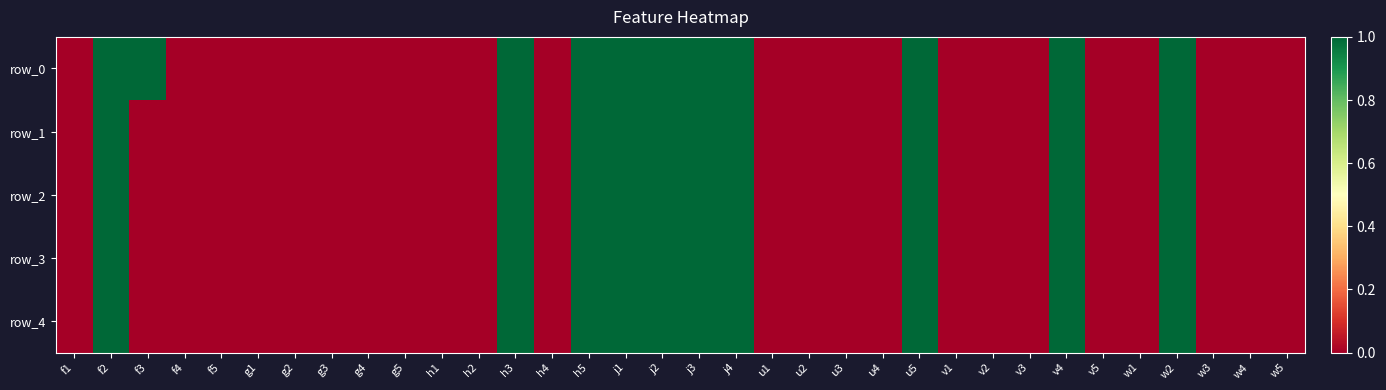

Rank the series at v2 from highest to lowest value.

row_0, row_1, row_2, row_3, row_4